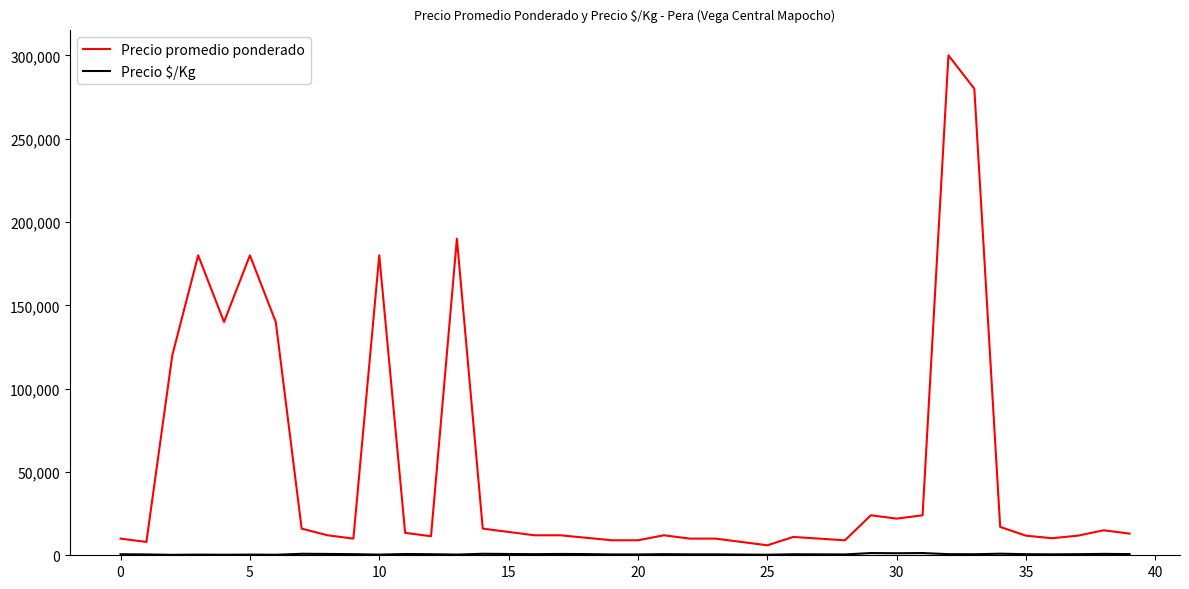

What is the difference between the maximum and minimum values in the Precio promedio ponderado series?

294000